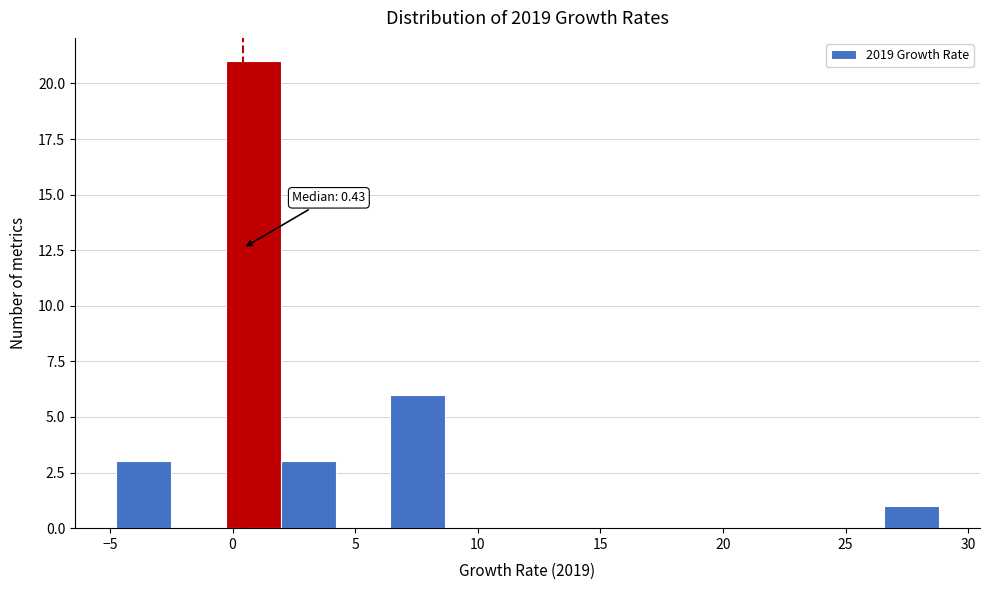

Over which range of the x-axis is the bar tallest?

-0.5 to 2.0